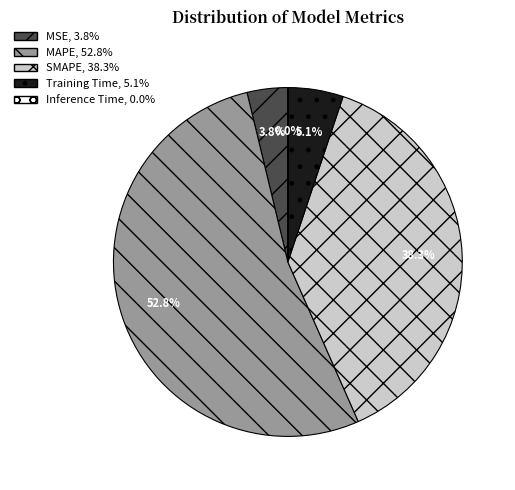

To the nearest percent, what is the difference between the largest and smallest slice percentages?

53%